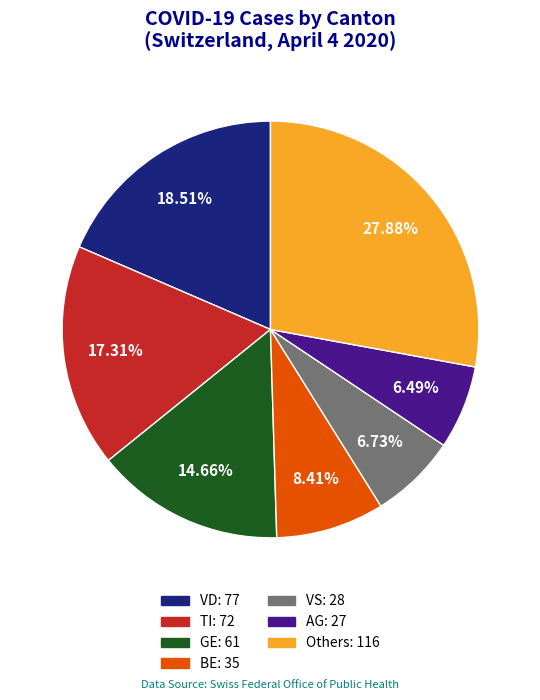

Is there any slice that represents more than half of the pie?

No